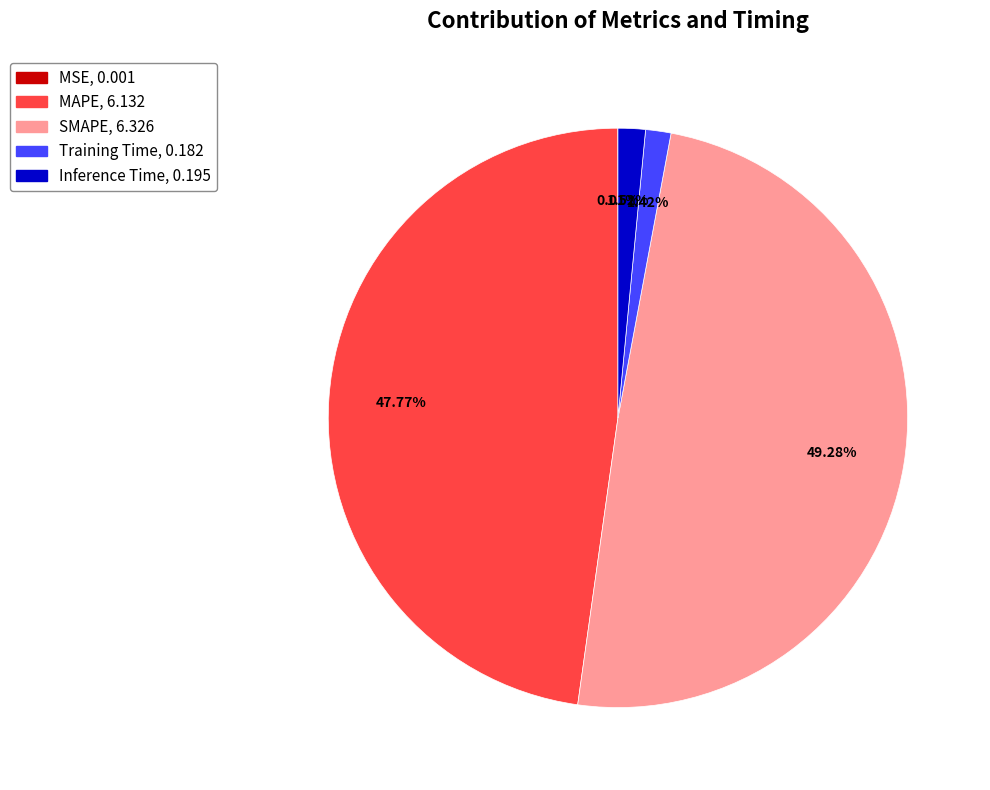

Approximately how many times larger is the value at SMAPE compared to MAPE?

1.0